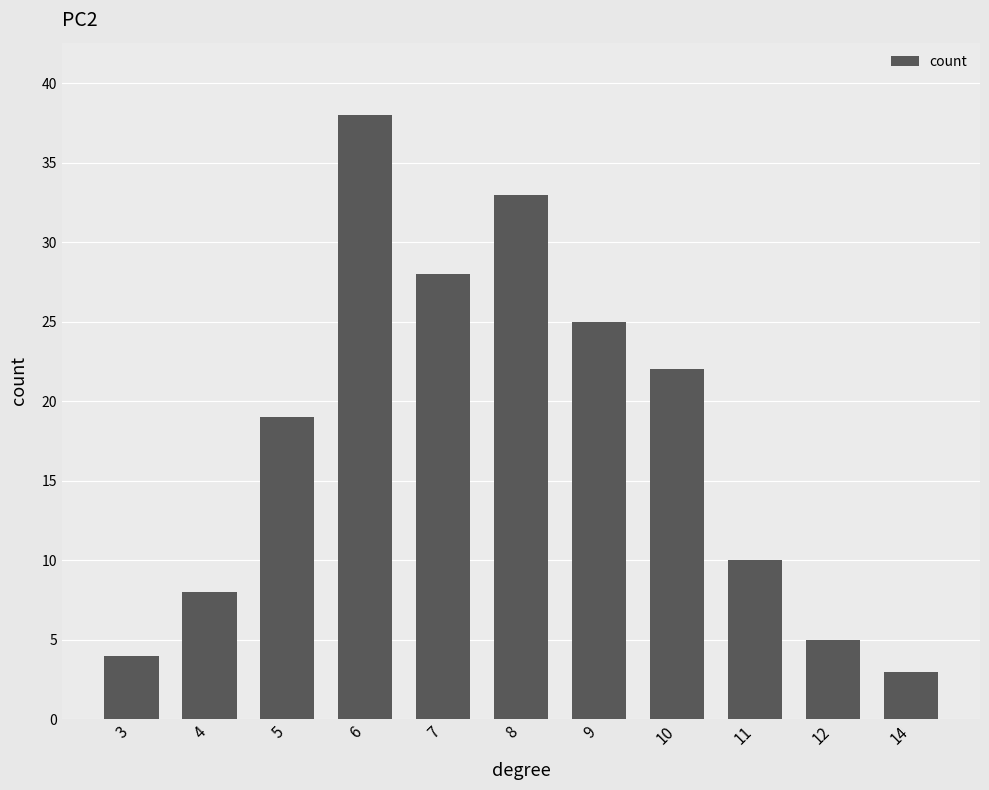

How many series are shown in this chart?

1